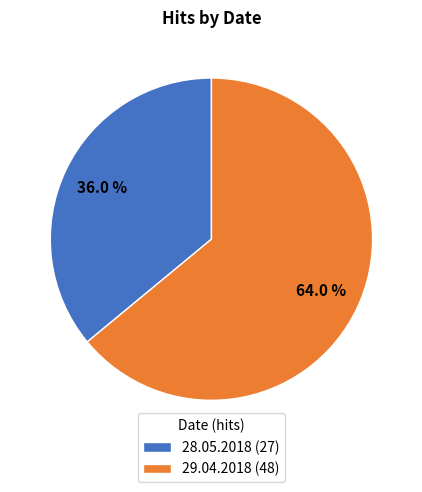

Count the number of slices in the pie.

2